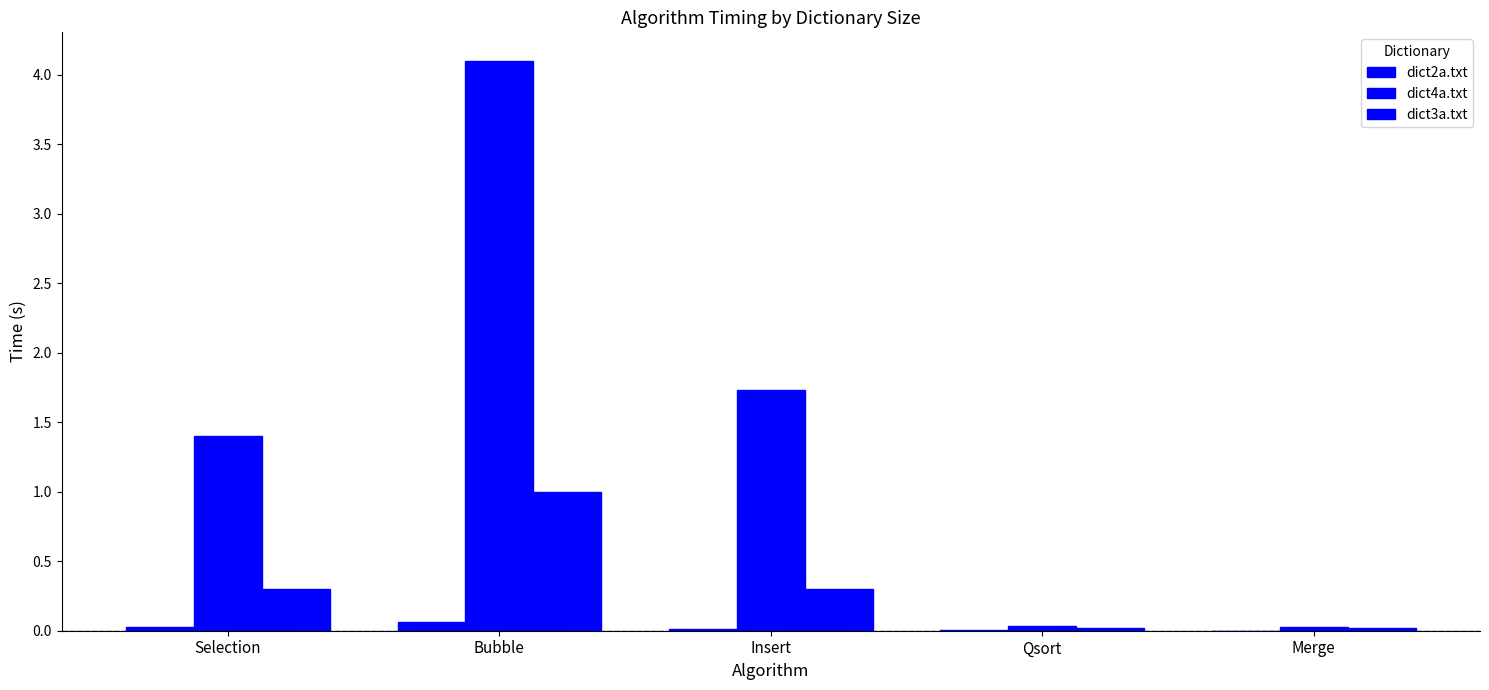

How many series are shown in this chart?

3